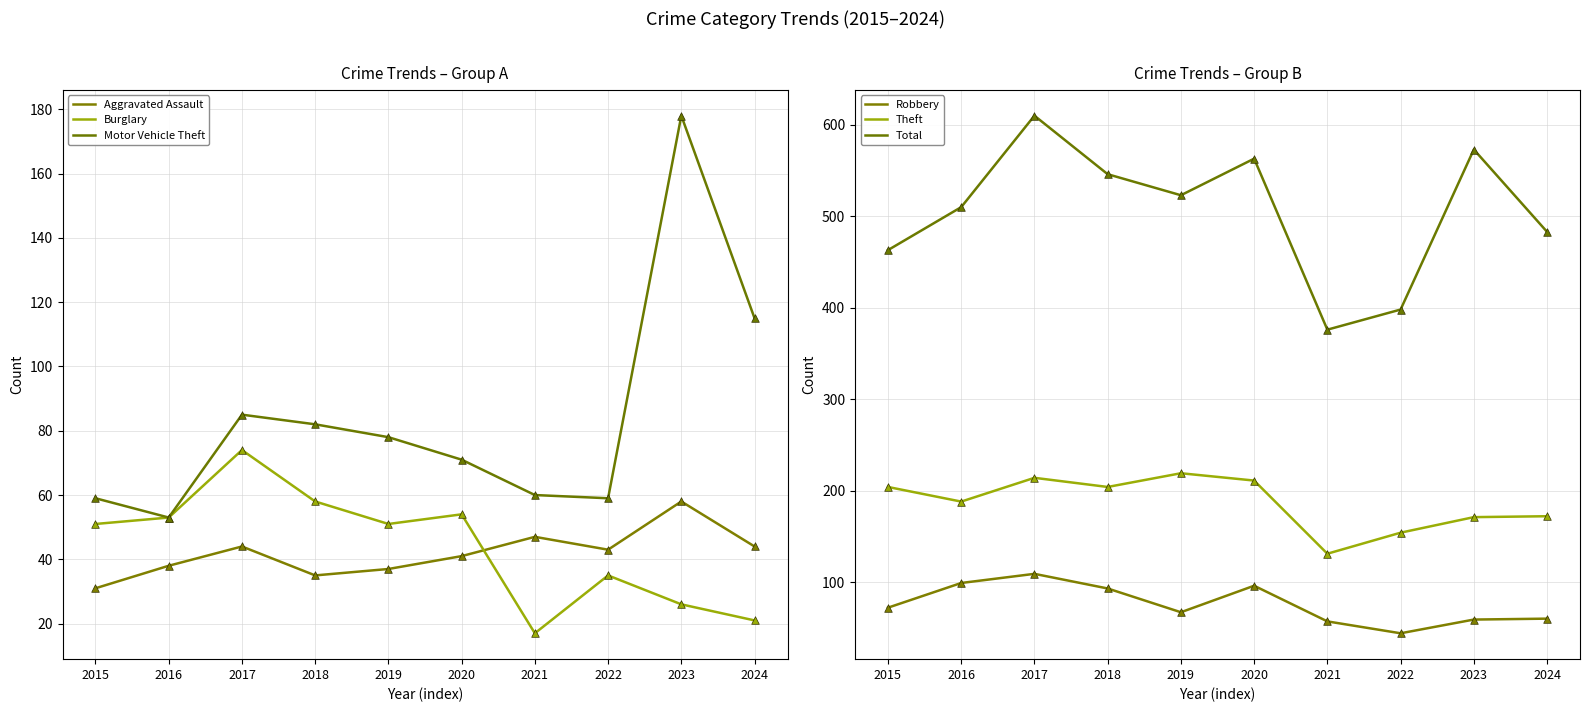

What are all the series names shown in the legend?

Aggravated Assault, Burglary, Motor Vehicle Theft, Robbery, Theft, Total